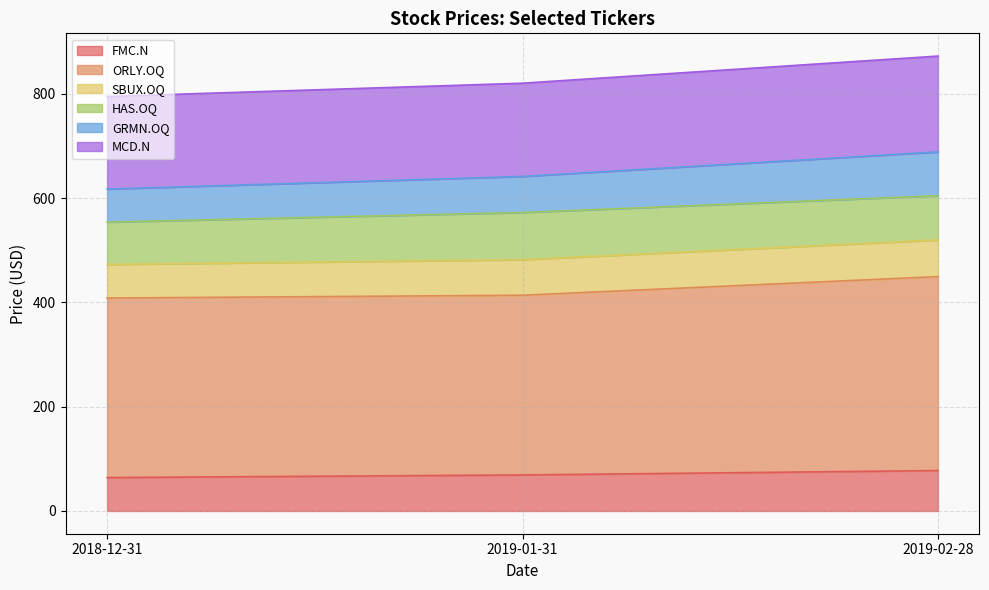

List the labels in order of FMC.N value, largest first.

2019-02-28, 2019-01-31, 2018-12-31